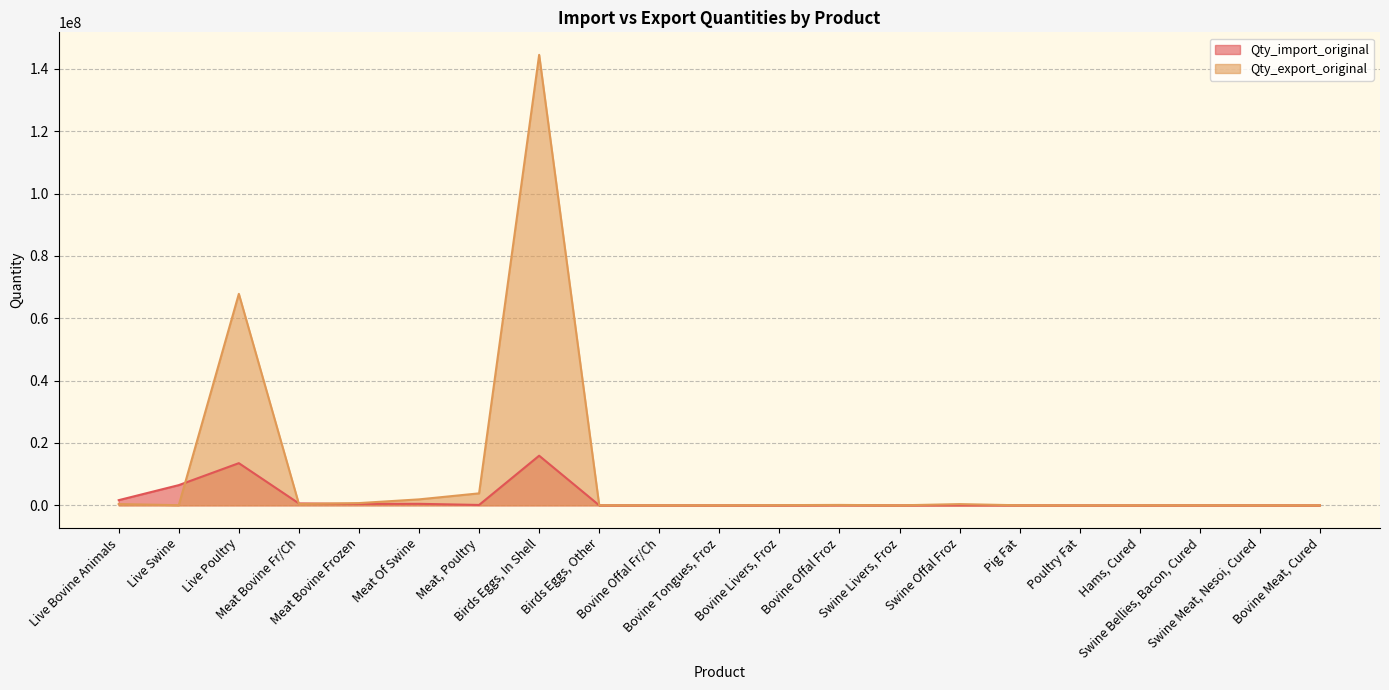

What is the difference between the Qty_import_original values at Birds Eggs, In Shell and Poultry Fat?

15923713.6